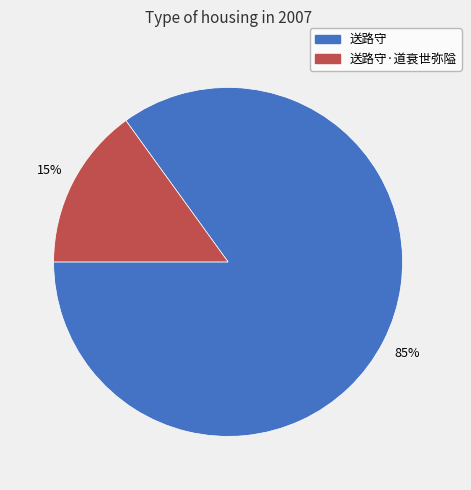

What percentage is the 送路守 slice, to the nearest percent?

85%